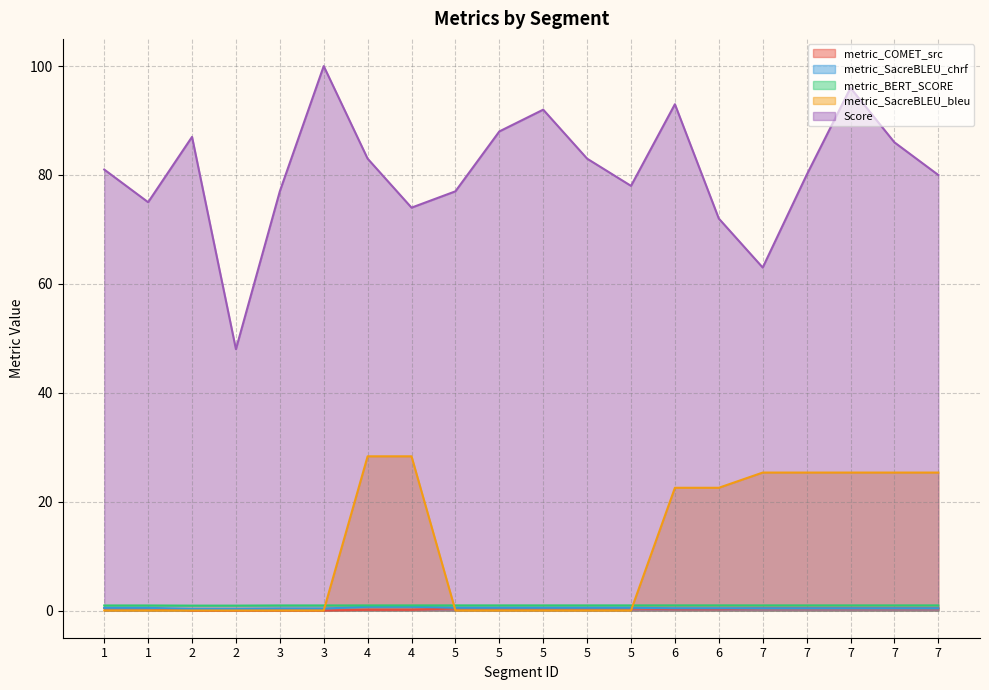

Does the chart have visible grid lines?

Yes